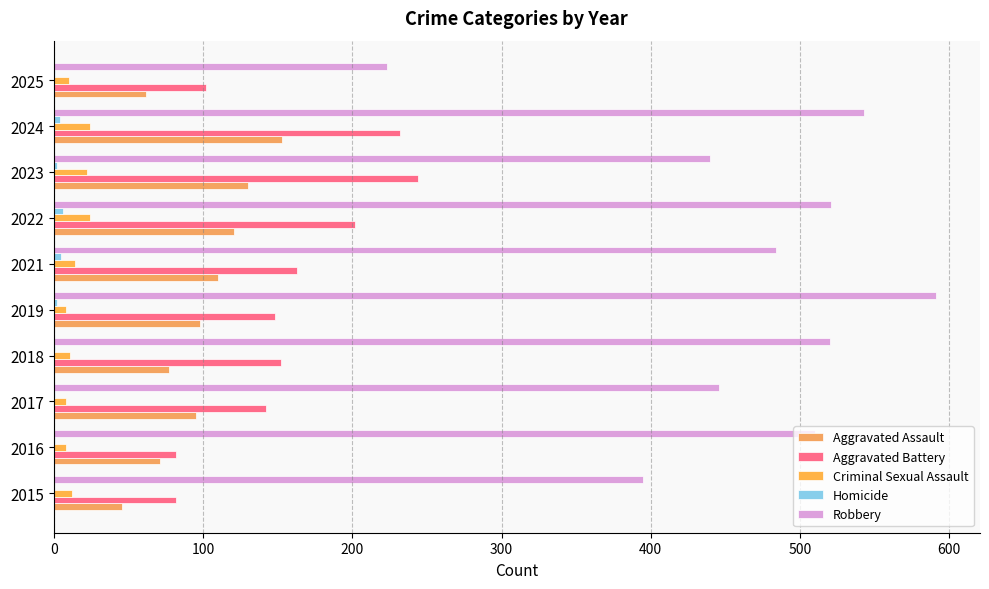

Rank the series by their maximum value, from highest to lowest.

Robbery, Aggravated Battery, Aggravated Assault, Criminal Sexual Assault, Homicide